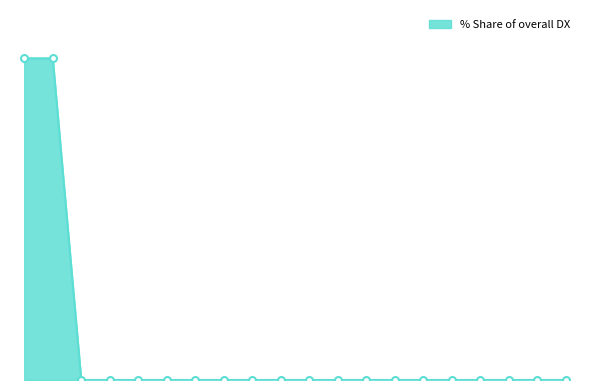

What is the label of the 16th point from the left?

SLOVAK